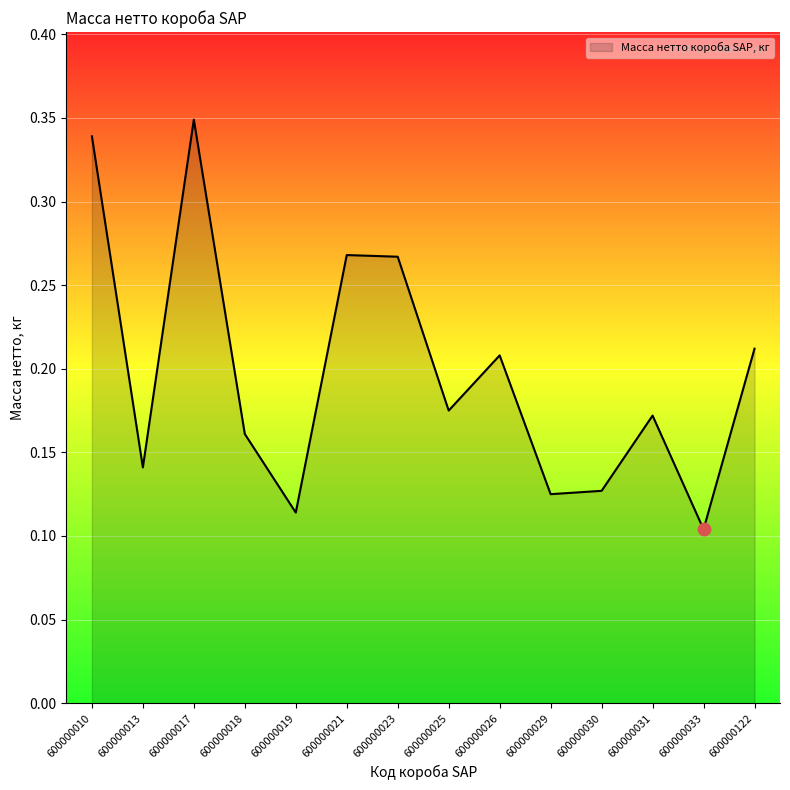

Which has a higher value, 600000010 or 600000021?

600000010